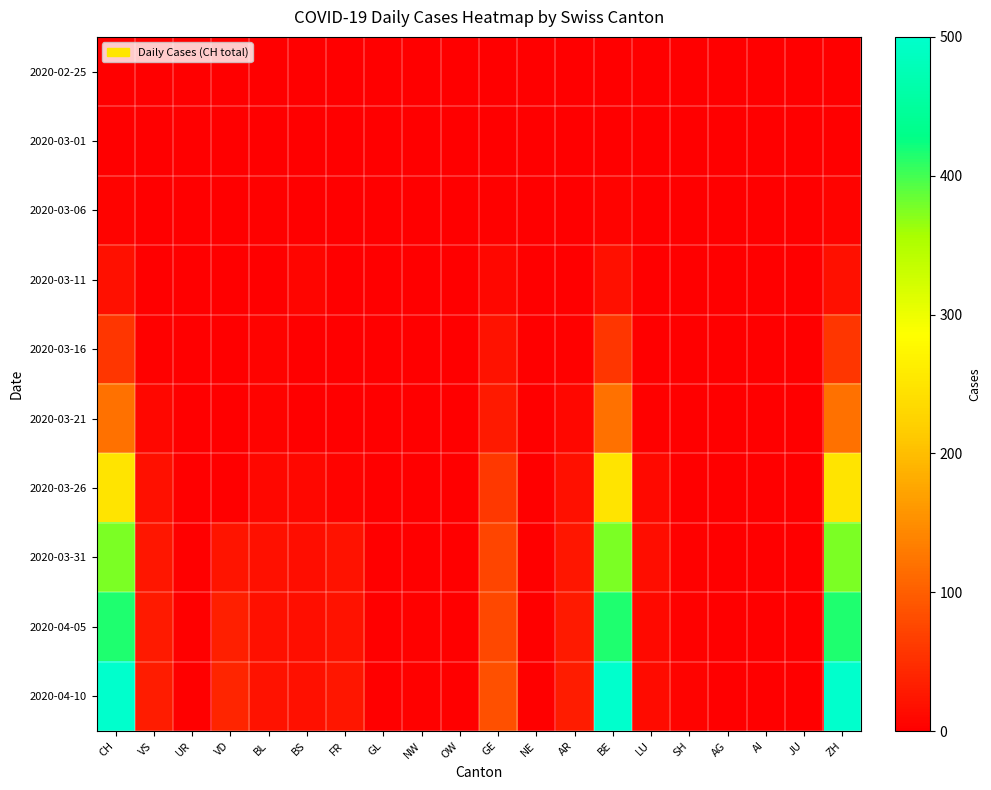

Count the number of data series in this chart.

10